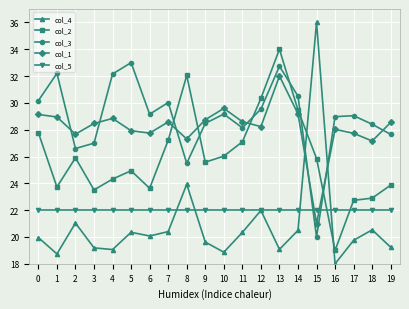

Is the value of col_1 at 15 greater than the value of col_2 at 2?

No